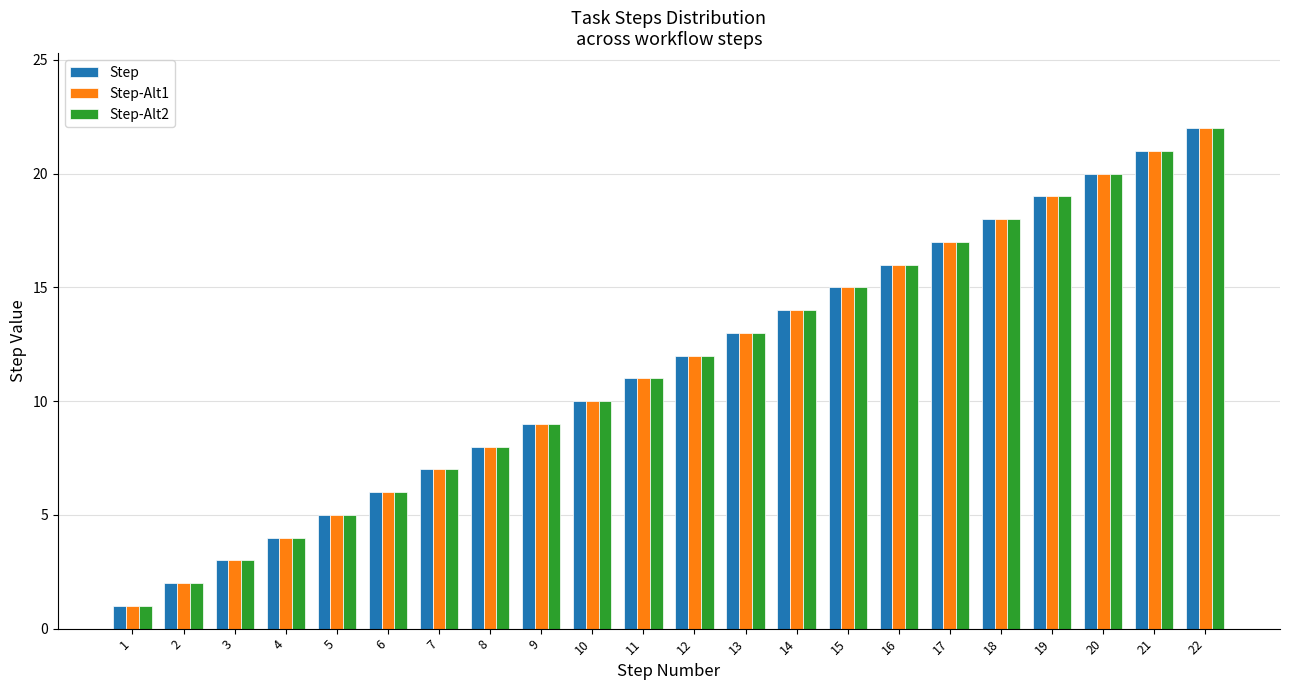

Reading left to right, list all the values displayed in this chart.

Step: 1	2	3	4	5	6	7	8	9	10	11	12	13	14	15	16	17	18	19	20	21	22
Step-Alt1: 1	2	3	4	5	6	7	8	9	10	11	12	13	14	15	16	17	18	19	20	21	22
Step-Alt2: 1	2	3	4	5	6	7	8	9	10	11	12	13	14	15	16	17	18	19	20	21	22